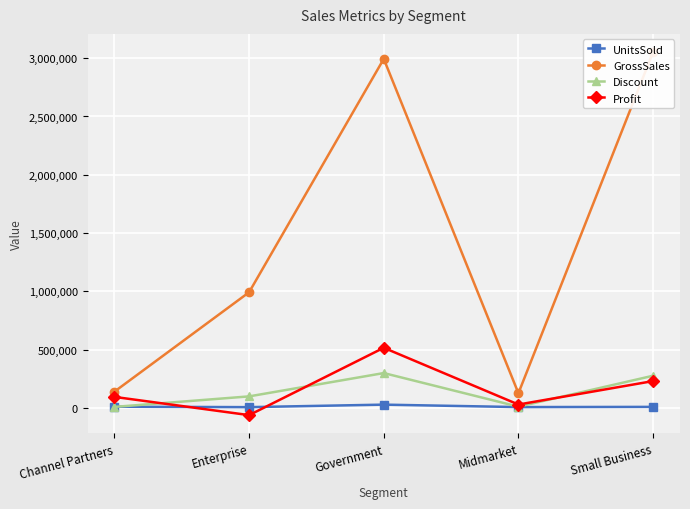

Which series has the largest range (max minus min)?

GrossSales